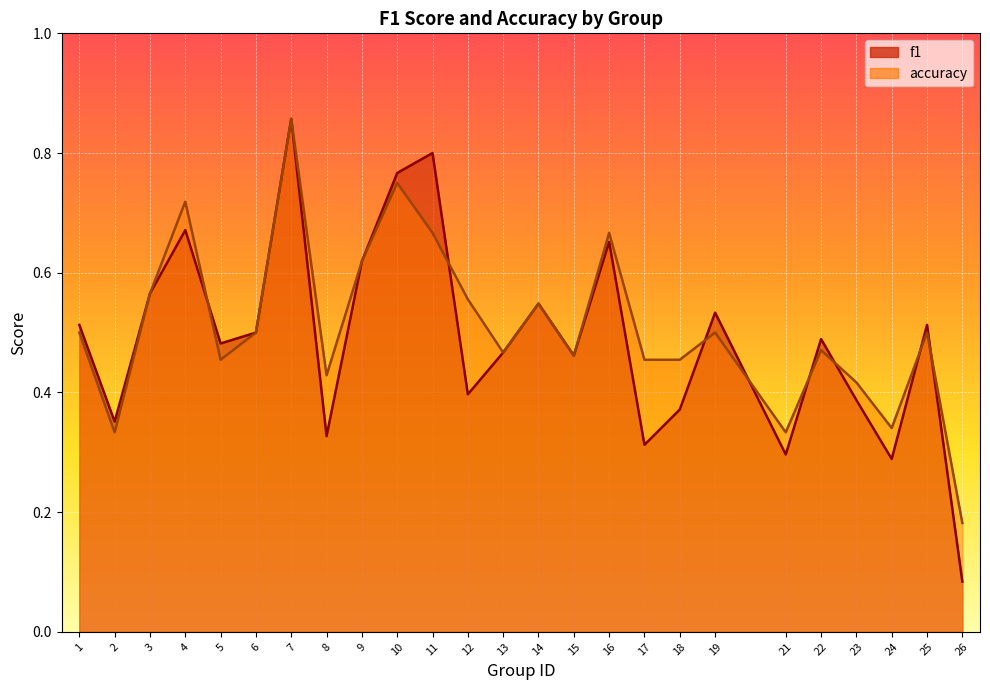

List the series in order of their overall mean, lowest first.

f1, accuracy